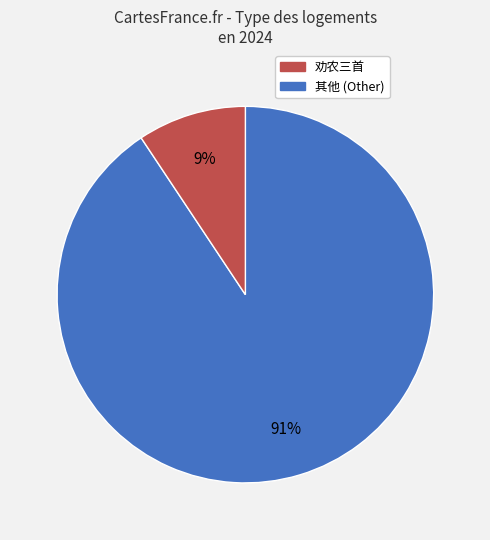

To the nearest percent, what is the average slice percentage?

50%